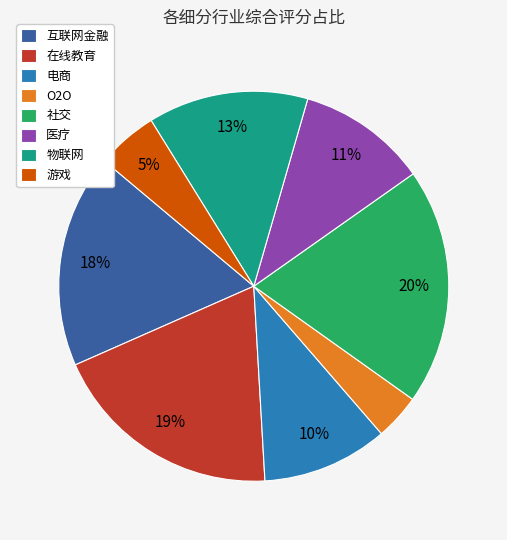

Is there any slice that represents more than half of the pie?

No